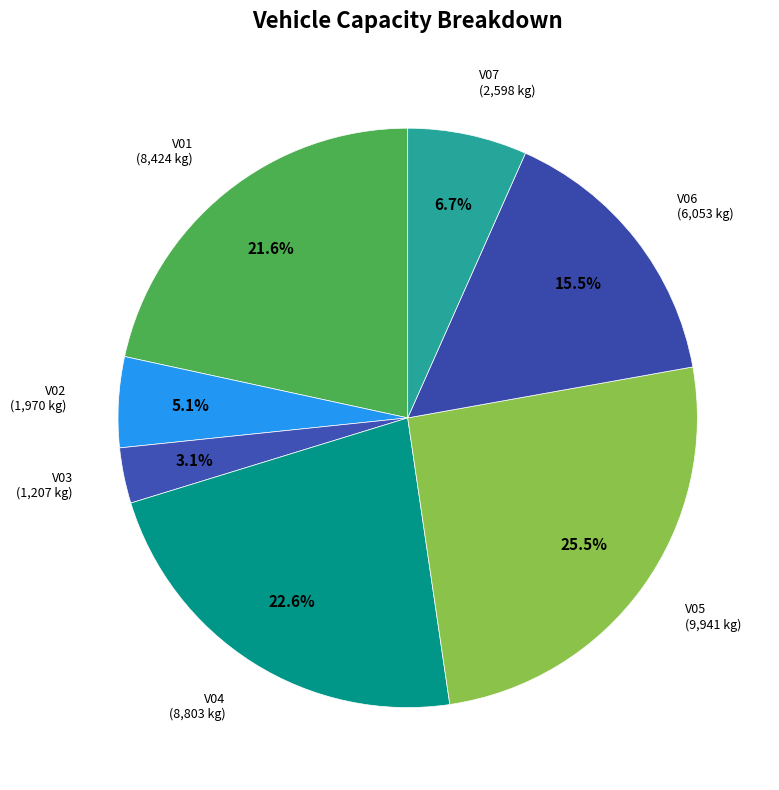

True or false: V07 accounts for 16% of the total.

False